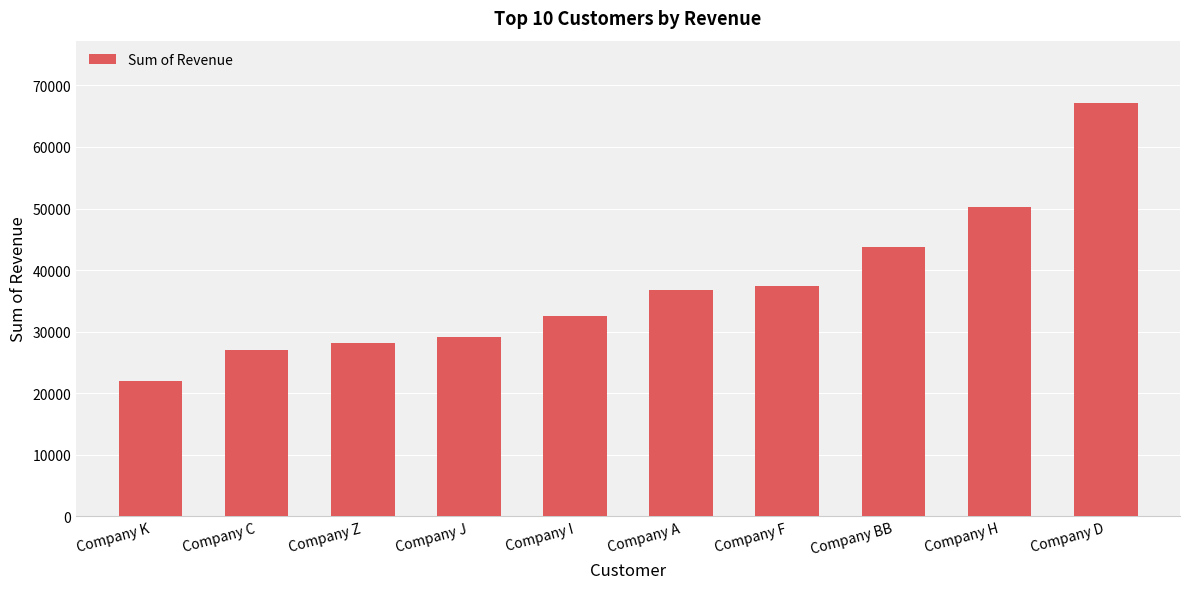

What is the label of the 5th bar from the right?

Company A